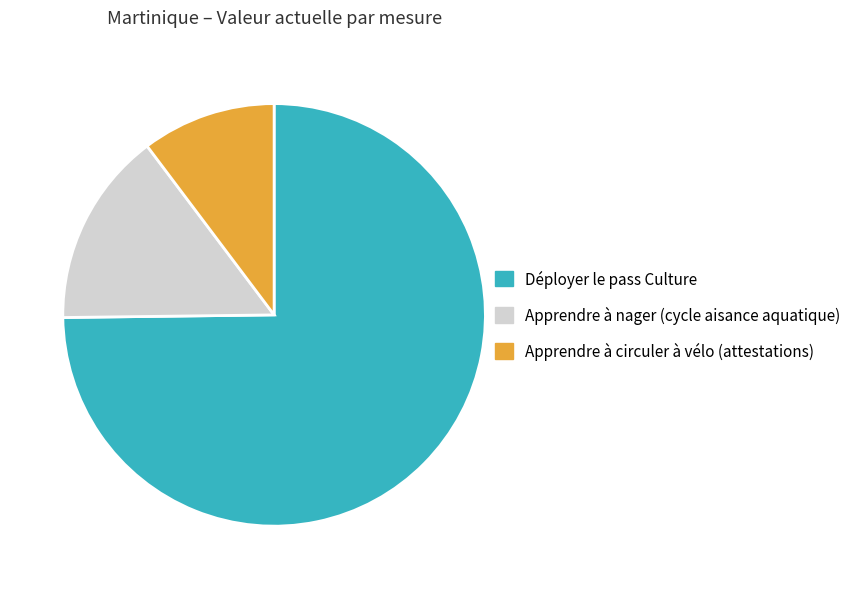

How many slices are in this pie chart?

3